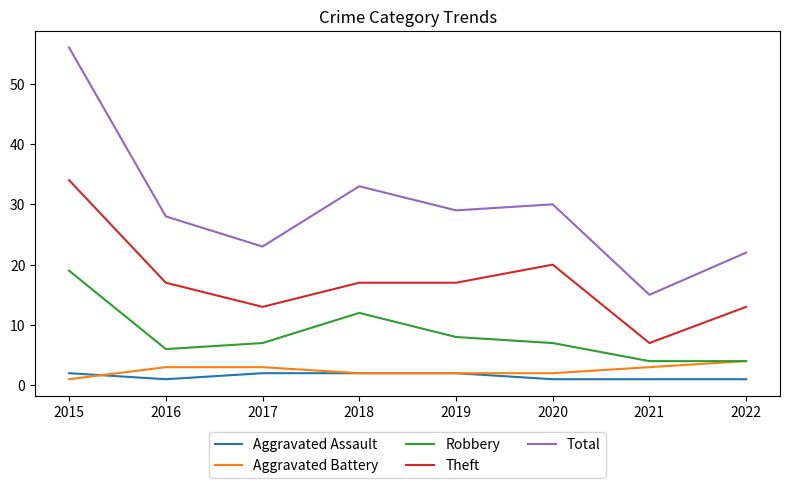

What is the total value across all series at 2018?

66